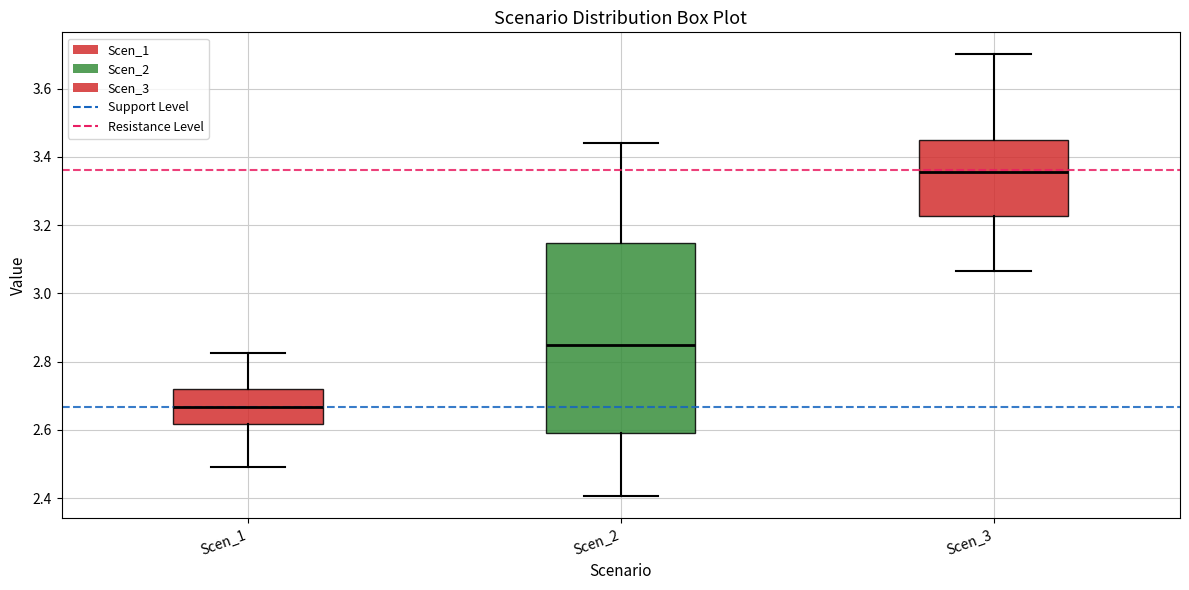

Reading left to right, transcribe this box plot: for each box, give where its median line is, the range the box spans, and where its two whiskers end, as read against the y-axis. The values are not printed on the chart, so give them approximately, as read against the axis.

Scen_1: median 2.66, box 2.62 to 2.72, whiskers 2.50 to 2.82
Scen_2: median 2.84, box 2.58 to 3.14, whiskers 2.40 to 3.44
Scen_3: median 3.36, box 3.22 to 3.46, whiskers 3.06 to 3.70